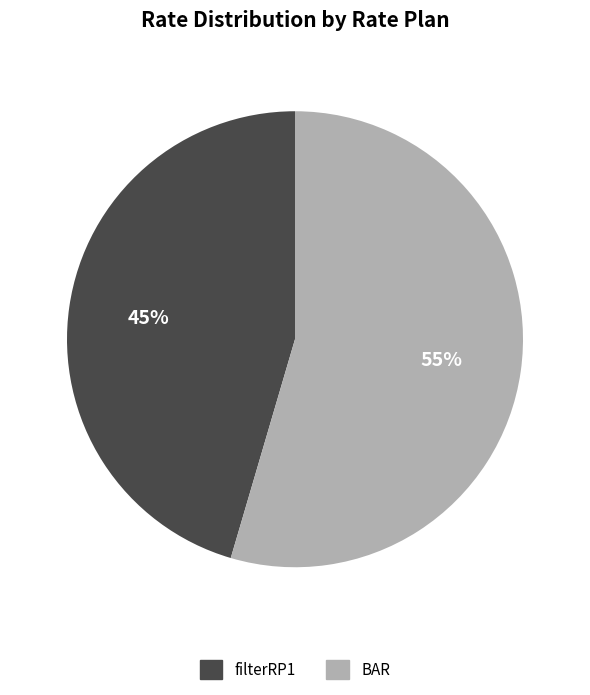

Rank the categories by value from highest to lowest.

BAR, filterRP1